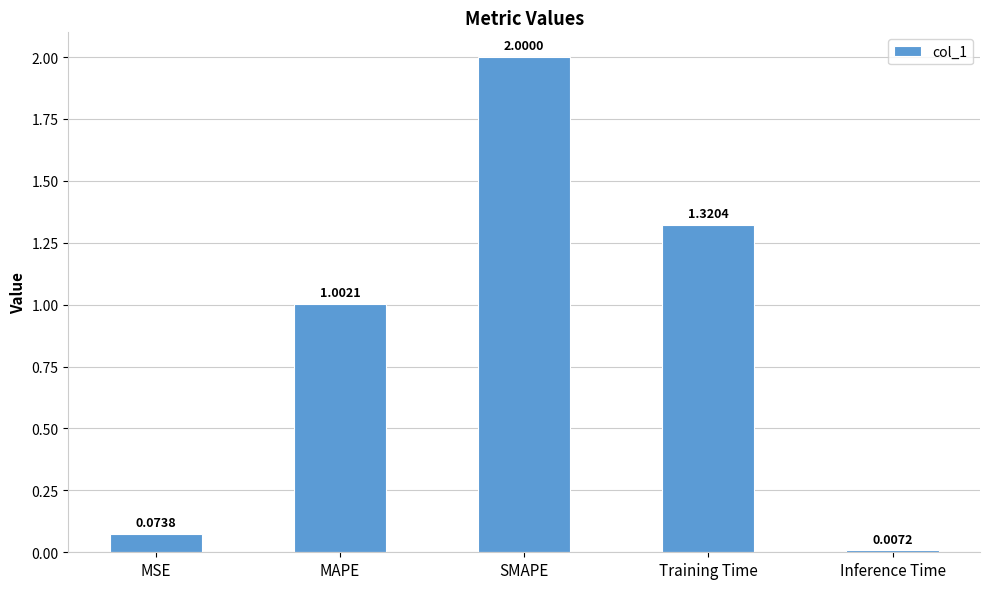

Rank the categories by value from lowest to highest.

Inference Time, MSE, MAPE, Training Time, SMAPE